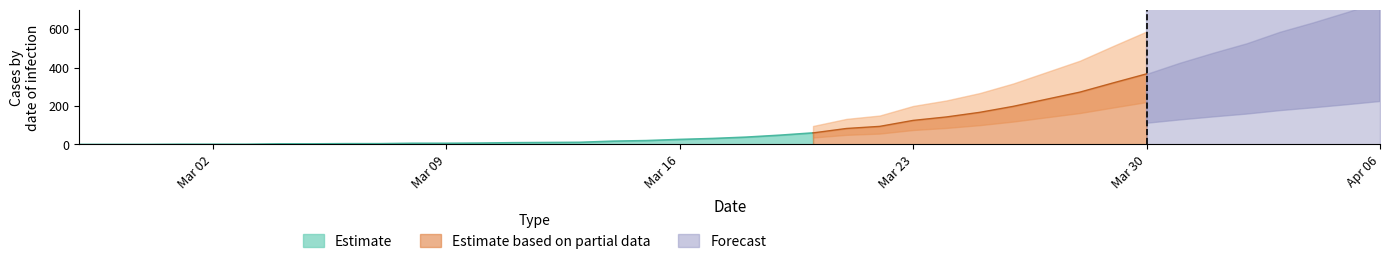

What is the maximum value for Estimate?

60